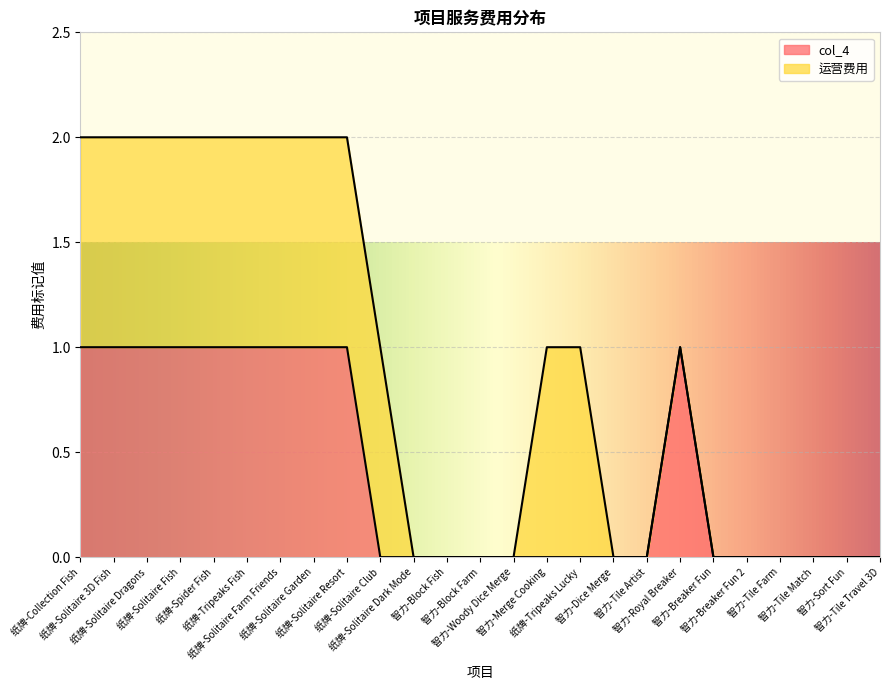

True or false: the data shows 0 at 智力-Tile Farm.

False